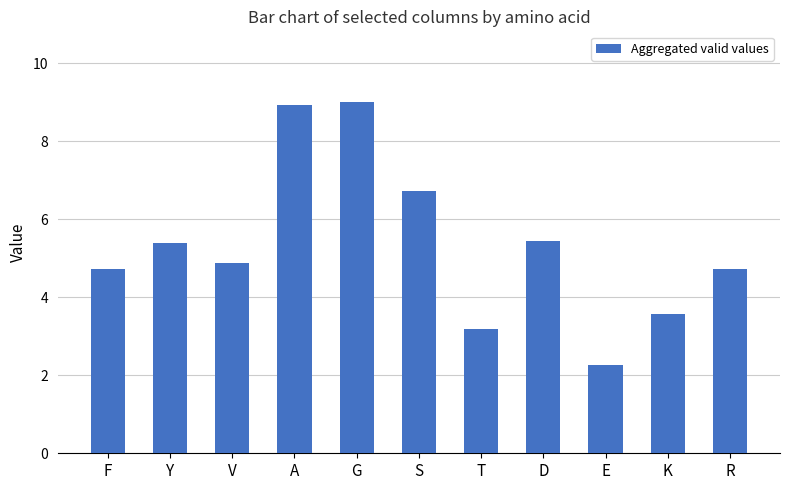

What is the minimum value shown in the chart?

2.3